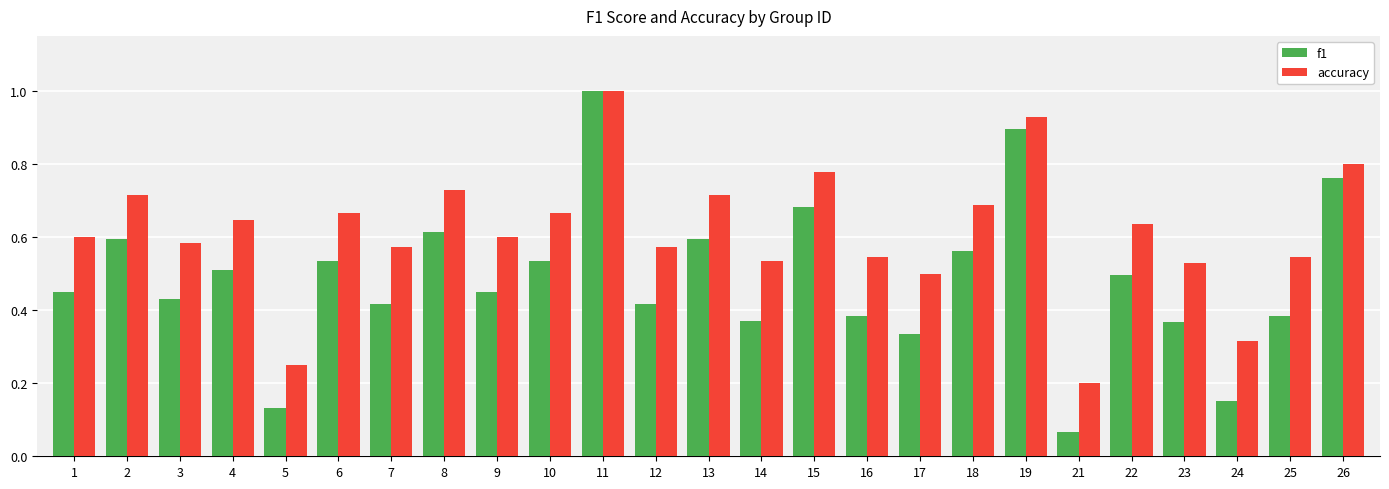

Which category has the highest value in the accuracy series?

11